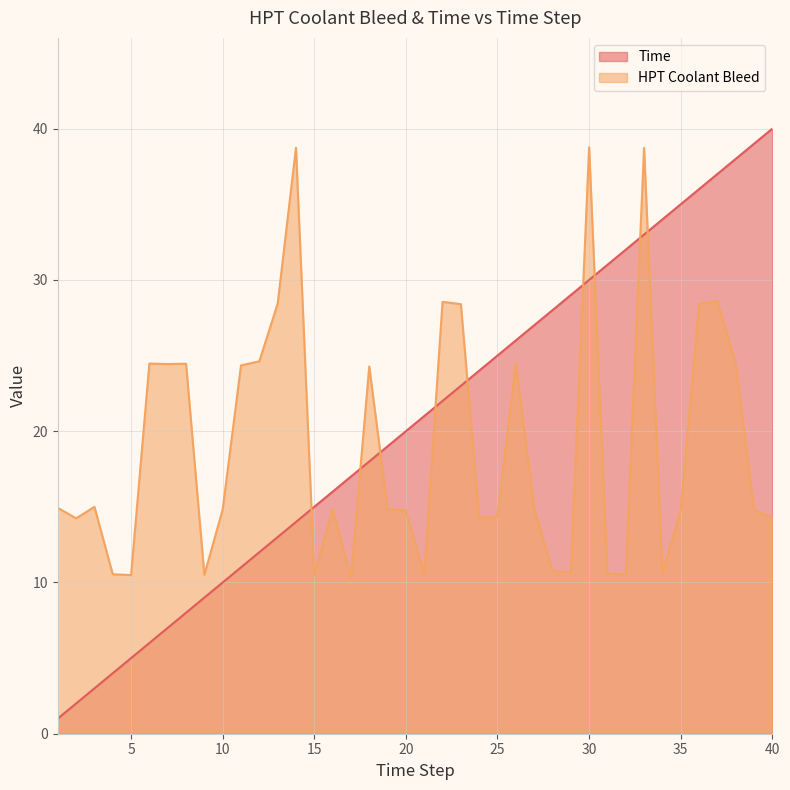

What is the difference between the maximum and minimum values in the HPT Coolant Bleed series?

28.5